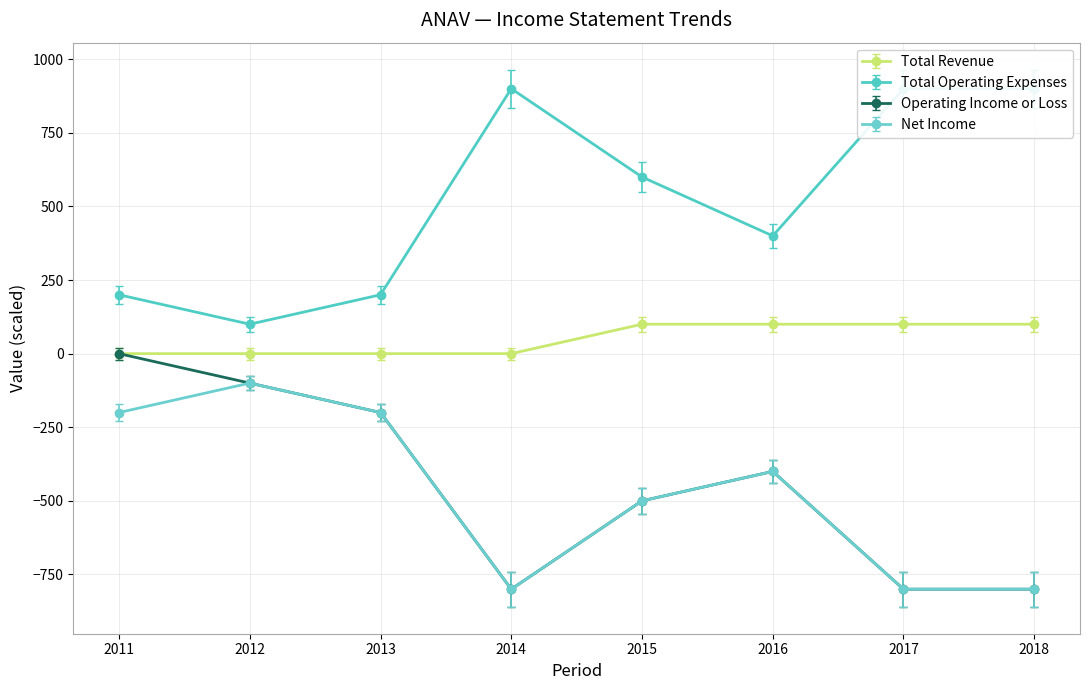

Between 2018 and 2015, which is larger?

2018